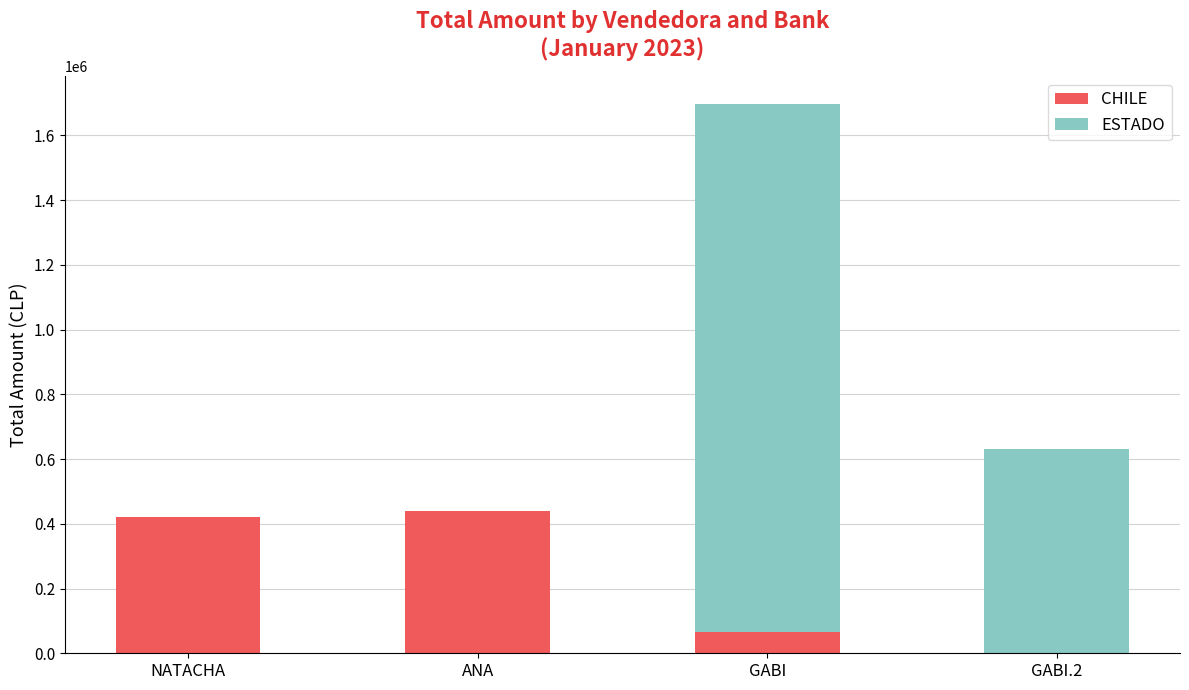

How many positive values does the CHILE series have?

3